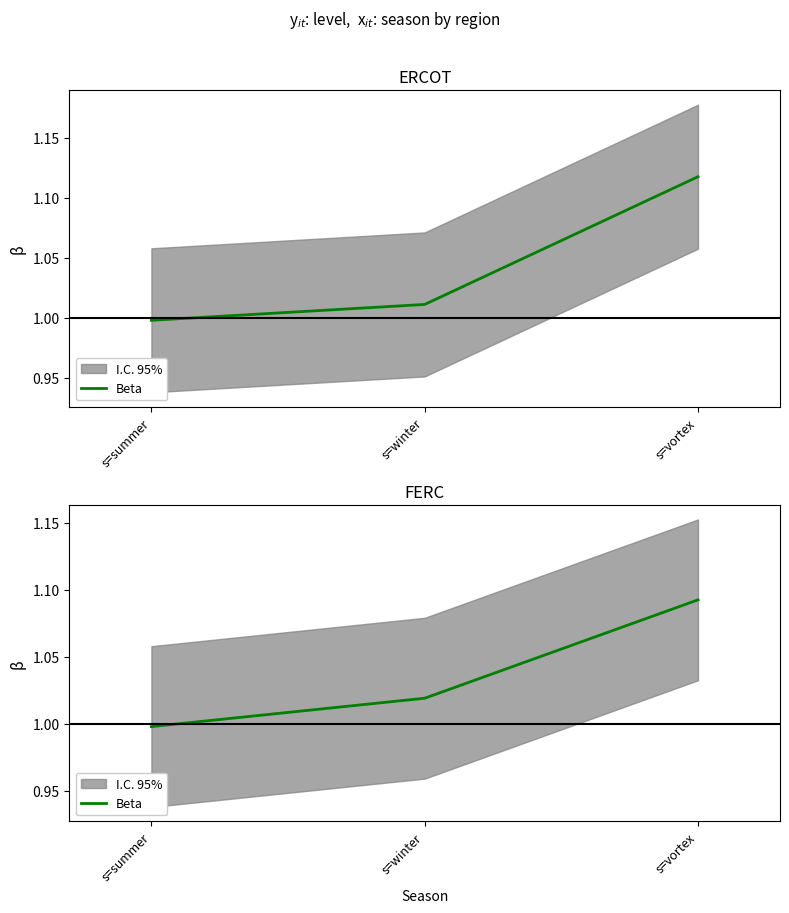

What is the label of the 2nd point from the left?

s=winter